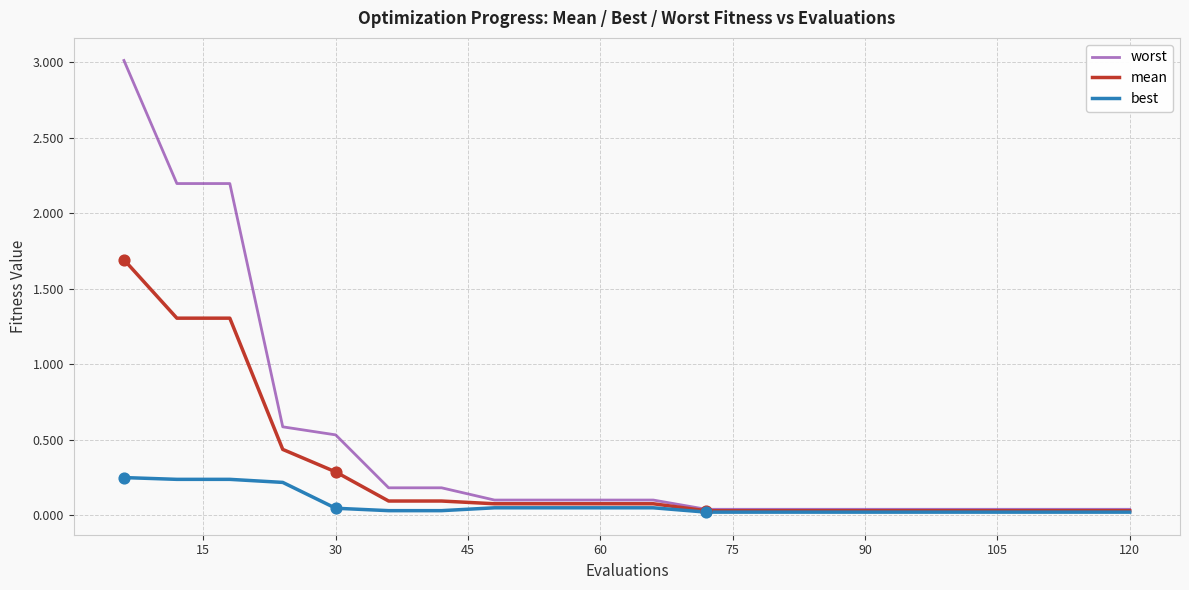

Which series has the largest total across all categories?

worst